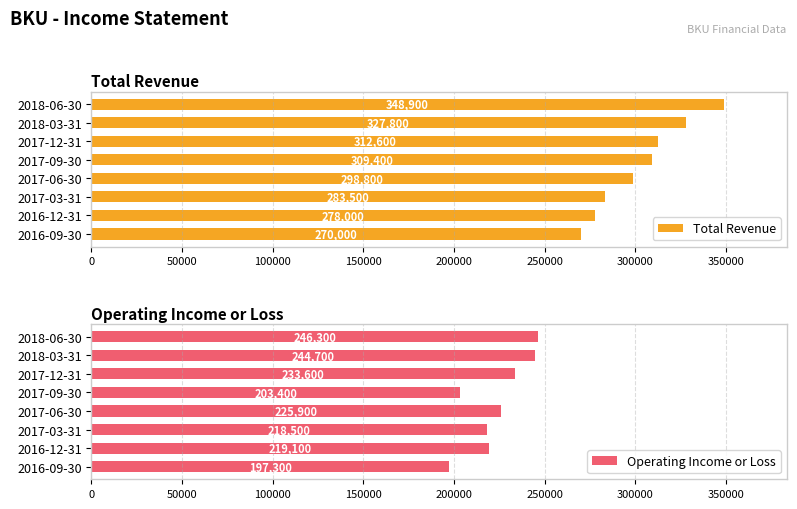

At how many categories does at least one series exceed 256263?

8